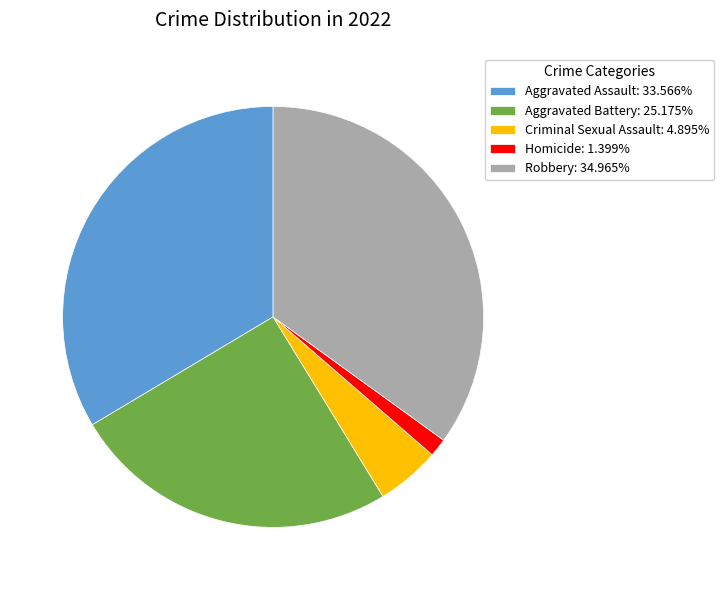

Is the sum of Homicide: 1.399% and Robbery: 34.965% greater than half?

No